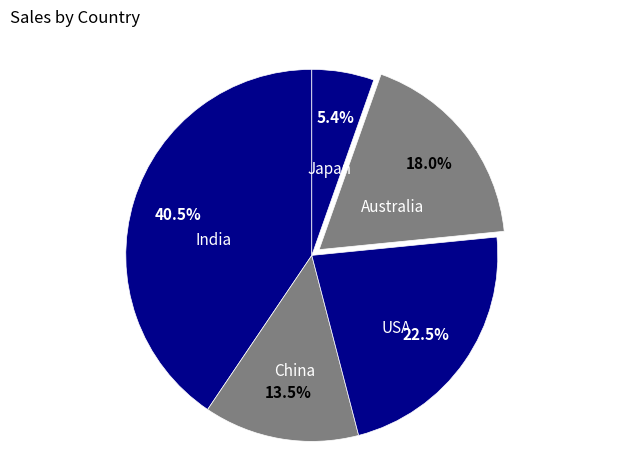

What portion of the pie excludes India?

59.5%